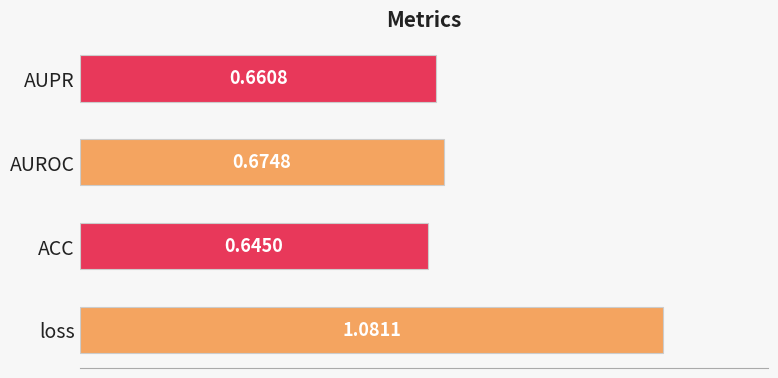

At which category does the chart reach its peak across all series?

loss